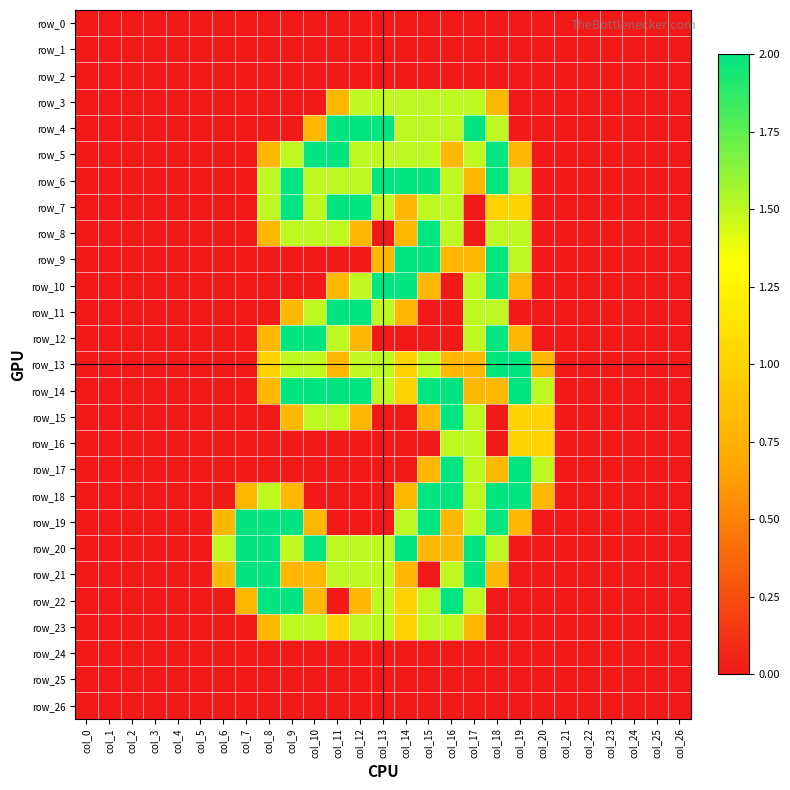

Reading right to left, list all the values displayed in this chart.

row_0: 0.0	0.0	0.0	0.0	0.0	0.0	0.0	0.0	0.0	0.0	0.0	0.0	0.0	0.0	0.0	0.0	0.0	0.0	0.0	0.0	0.0	0.0	0.0	0.0	0.0	0.0	0.0
row_1: 0.0	0.0	0.0	0.0	0.0	0.0	0.0	0.0	0.0	0.0	0.0	0.0	0.0	0.0	0.0	0.0	0.0	0.0	0.0	0.0	0.0	0.0	0.0	0.0	0.0	0.0	0.0
row_2: 0.0	0.0	0.0	0.0	0.0	0.0	0.0	0.0	0.0	0.0	0.0	0.0	0.0	0.0	0.0	0.0	0.0	0.0	0.0	0.0	0.0	0.0	0.0	0.0	0.0	0.0	0.0
row_3: 0.0	0.0	0.0	0.0	0.0	0.0	0.0	0.0	0.8	1.5	1.5	1.5	1.5	1.5	1.5	0.8	0.0	0.0	0.0	0.0	0.0	0.0	0.0	0.0	0.0	0.0	0.0
row_4: 0.0	0.0	0.0	0.0	0.0	0.0	0.0	0.0	1.5	2.0	1.5	1.5	1.5	2.0	2.0	2.0	0.8	0.0	0.0	0.0	0.0	0.0	0.0	0.0	0.0	0.0	0.0
row_5: 0.0	0.0	0.0	0.0	0.0	0.0	0.0	0.8	2.0	1.5	0.8	1.5	1.5	1.5	1.5	2.0	2.0	1.5	0.8	0.0	0.0	0.0	0.0	0.0	0.0	0.0	0.0
row_6: 0.0	0.0	0.0	0.0	0.0	0.0	0.0	1.5	2.0	0.8	1.5	2.0	2.0	2.0	1.5	1.5	1.5	2.0	1.5	0.0	0.0	0.0	0.0	0.0	0.0	0.0	0.0
row_7: 0.0	0.0	0.0	0.0	0.0	0.0	0.0	1.0	1.0	0.0	1.5	1.5	0.8	1.5	2.0	2.0	1.5	2.0	1.5	0.0	0.0	0.0	0.0	0.0	0.0	0.0	0.0
row_8: 0.0	0.0	0.0	0.0	0.0	0.0	0.0	1.5	1.5	0.0	1.5	2.0	0.8	0.0	0.8	1.5	1.5	1.5	0.8	0.0	0.0	0.0	0.0	0.0	0.0	0.0	0.0
row_9: 0.0	0.0	0.0	0.0	0.0	0.0	0.0	1.5	2.0	0.8	0.8	2.0	2.0	0.8	0.0	0.0	0.0	0.0	0.0	0.0	0.0	0.0	0.0	0.0	0.0	0.0	0.0
row_10: 0.0	0.0	0.0	0.0	0.0	0.0	0.0	0.8	2.0	1.5	0.0	0.8	2.0	2.0	1.5	0.8	0.0	0.0	0.0	0.0	0.0	0.0	0.0	0.0	0.0	0.0	0.0
row_11: 0.0	0.0	0.0	0.0	0.0	0.0	0.0	0.0	1.5	1.5	0.0	0.0	0.8	1.5	2.0	2.0	1.5	0.8	0.0	0.0	0.0	0.0	0.0	0.0	0.0	0.0	0.0
row_12: 0.0	0.0	0.0	0.0	0.0	0.0	0.0	0.8	2.0	1.5	0.0	0.0	0.0	0.0	0.8	1.5	2.0	2.0	0.8	0.0	0.0	0.0	0.0	0.0	0.0	0.0	0.0
row_13: 0.0	0.0	0.0	0.0	0.0	0.0	0.8	2.0	2.0	0.8	0.8	1.5	1.0	1.5	1.5	0.8	1.5	1.5	1.0	0.0	0.0	0.0	0.0	0.0	0.0	0.0	0.0
row_14: 0.0	0.0	0.0	0.0	0.0	0.0	1.5	2.0	0.8	0.8	2.0	2.0	1.0	1.5	2.0	2.0	2.0	2.0	0.8	0.0	0.0	0.0	0.0	0.0	0.0	0.0	0.0
row_15: 0.0	0.0	0.0	0.0	0.0	0.0	1.0	1.0	0.0	1.5	2.0	0.8	0.0	0.0	0.8	1.5	1.5	0.8	0.0	0.0	0.0	0.0	0.0	0.0	0.0	0.0	0.0
row_16: 0.0	0.0	0.0	0.0	0.0	0.0	1.0	1.0	0.0	1.5	1.5	0.0	0.0	0.0	0.0	0.0	0.0	0.0	0.0	0.0	0.0	0.0	0.0	0.0	0.0	0.0	0.0
row_17: 0.0	0.0	0.0	0.0	0.0	0.0	1.5	2.0	0.8	1.5	2.0	0.8	0.0	0.0	0.0	0.0	0.0	0.0	0.0	0.0	0.0	0.0	0.0	0.0	0.0	0.0	0.0
row_18: 0.0	0.0	0.0	0.0	0.0	0.0	0.8	2.0	2.0	1.5	2.0	2.0	0.8	0.0	0.0	0.0	0.0	0.8	1.5	0.8	0.0	0.0	0.0	0.0	0.0	0.0	0.0
row_19: 0.0	0.0	0.0	0.0	0.0	0.0	0.0	0.8	2.0	1.5	0.8	2.0	1.5	0.0	0.0	0.0	0.8	2.0	2.0	2.0	0.8	0.0	0.0	0.0	0.0	0.0	0.0
row_20: 0.0	0.0	0.0	0.0	0.0	0.0	0.0	0.0	1.5	2.0	0.8	0.8	2.0	1.5	1.5	1.5	2.0	1.5	2.0	2.0	1.5	0.0	0.0	0.0	0.0	0.0	0.0
row_21: 0.0	0.0	0.0	0.0	0.0	0.0	0.0	0.0	0.8	2.0	1.5	0.0	0.8	1.5	1.5	1.5	0.8	0.8	2.0	2.0	0.8	0.0	0.0	0.0	0.0	0.0	0.0
row_22: 0.0	0.0	0.0	0.0	0.0	0.0	0.0	0.0	0.0	1.5	2.0	1.5	1.0	1.5	0.8	0.0	0.8	2.0	2.0	0.8	0.0	0.0	0.0	0.0	0.0	0.0	0.0
row_23: 0.0	0.0	0.0	0.0	0.0	0.0	0.0	0.0	0.0	0.8	1.5	1.5	1.0	1.5	1.5	1.0	1.5	1.5	0.8	0.0	0.0	0.0	0.0	0.0	0.0	0.0	0.0
row_24: 0.0	0.0	0.0	0.0	0.0	0.0	0.0	0.0	0.0	0.0	0.0	0.0	0.0	0.0	0.0	0.0	0.0	0.0	0.0	0.0	0.0	0.0	0.0	0.0	0.0	0.0	0.0
row_25: 0.0	0.0	0.0	0.0	0.0	0.0	0.0	0.0	0.0	0.0	0.0	0.0	0.0	0.0	0.0	0.0	0.0	0.0	0.0	0.0	0.0	0.0	0.0	0.0	0.0	0.0	0.0
row_26: 0.0	0.0	0.0	0.0	0.0	0.0	0.0	0.0	0.0	0.0	0.0	0.0	0.0	0.0	0.0	0.0	0.0	0.0	0.0	0.0	0.0	0.0	0.0	0.0	0.0	0.0	0.0